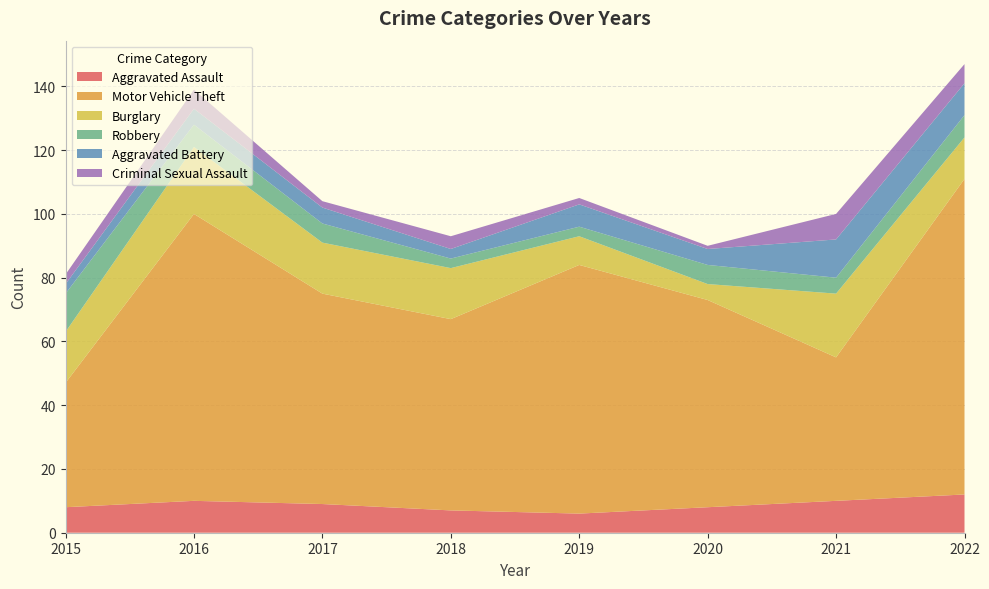

Reading left to right, extract all data points from this chart.

Aggravated Assault: 2015=8	2016=10	2017=9	2018=7	2019=6	2020=8	2021=10	2022=12
Motor Vehicle Theft: 2015=39	2016=90	2017=66	2018=60	2019=78	2020=65	2021=45	2022=99
Burglary: 2015=16	2016=21	2017=16	2018=16	2019=9	2020=5	2021=20	2022=13
Robbery: 2015=12	2016=7	2017=6	2018=3	2019=3	2020=6	2021=5	2022=7
Aggravated Battery: 2015=3	2016=5	2017=5	2018=3	2019=7	2020=5	2021=12	2022=10
Criminal Sexual Assault: 2015=3	2016=6	2017=2	2018=4	2019=2	2020=1	2021=8	2022=6